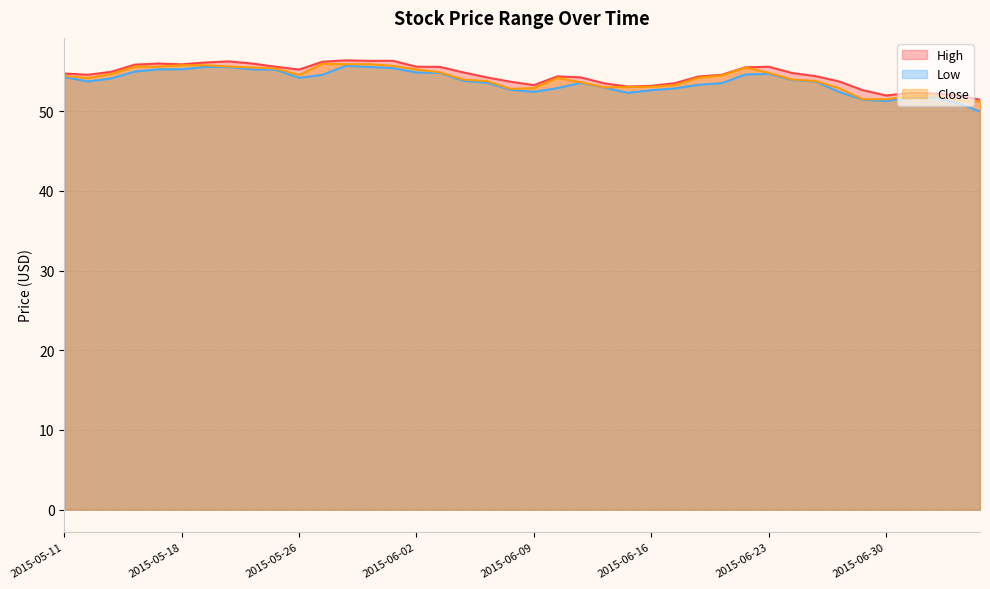

What is the spread (max minus min) of values at 2015-06-12?

0.5